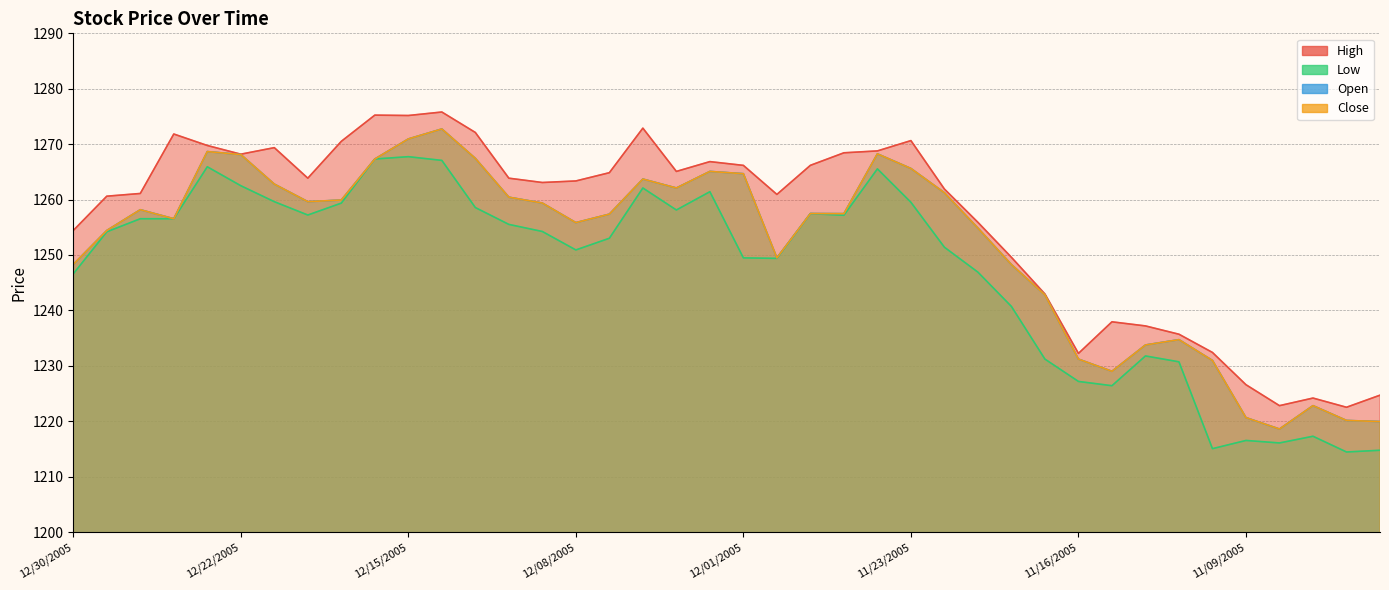

What is the difference between the Low values at 12/19/2005 and 12/30/2005?

12.8